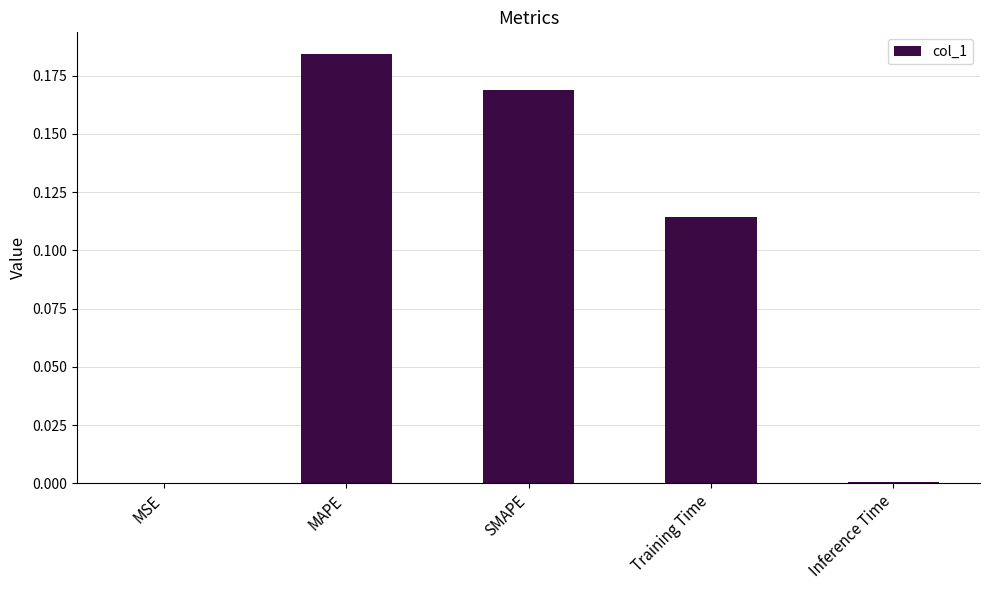

True or false: the data shows 0.2 at Training Time.

False